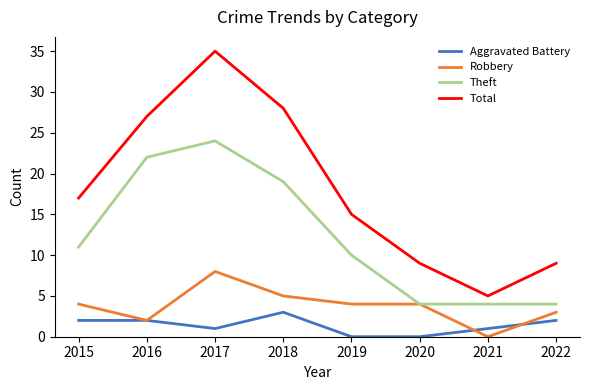

What is the difference between the highest and lowest values at 2018?

25